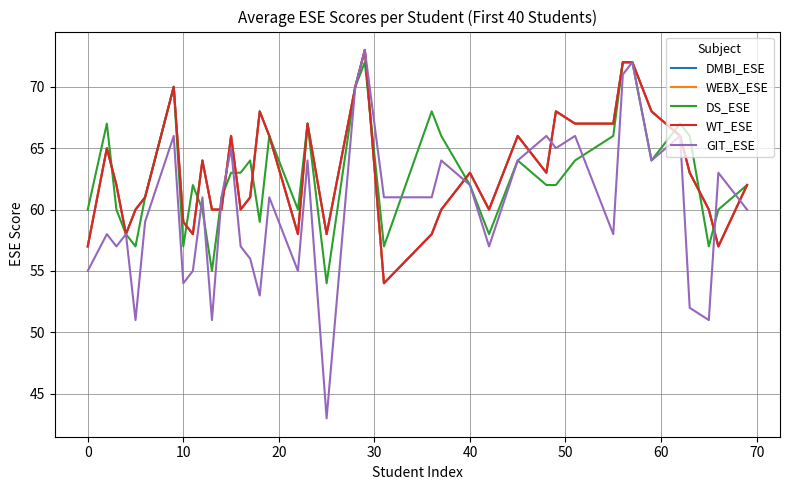

Is this an area chart (filled region under the line)?

No